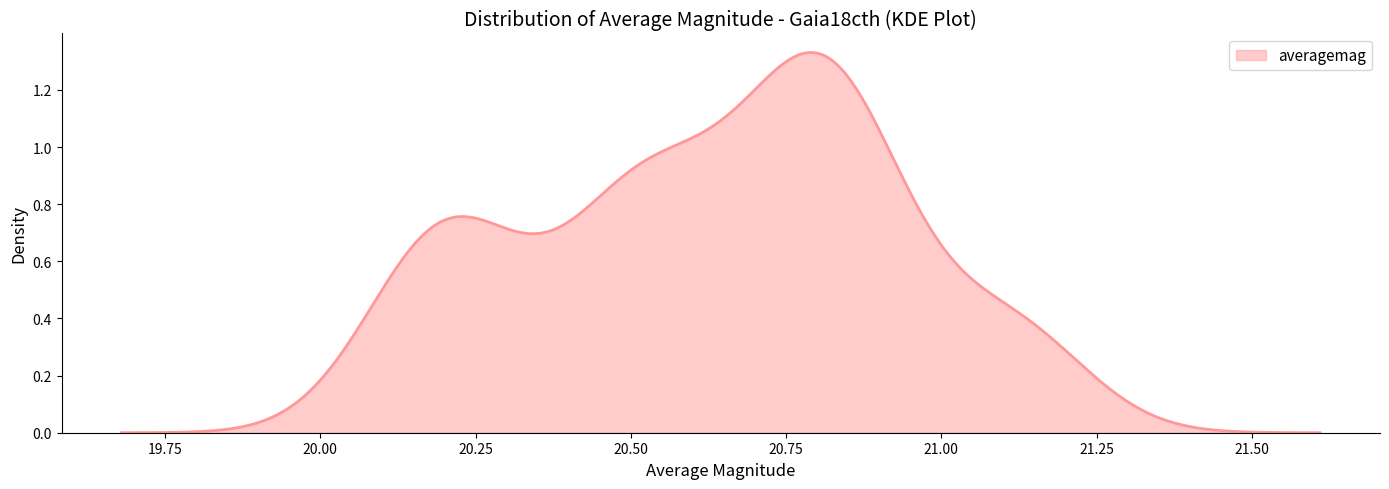

Reading left to right, list all the values displayed in this chart.

0=20.9	1=21.1	2=20.5	3=20.7	4=20.5	5=20.8	6=20.2	7=20.2	8=20.8